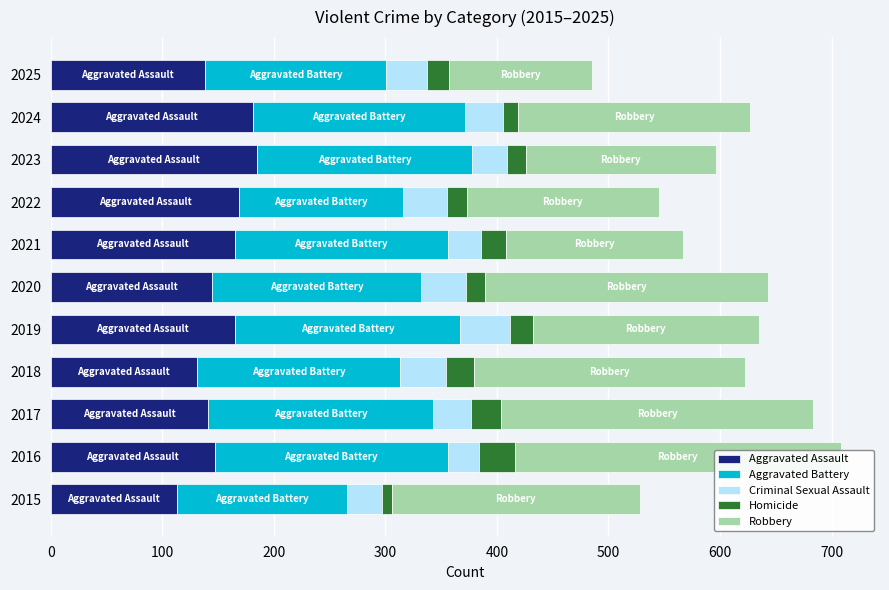

Are the bars horizontal?

Yes